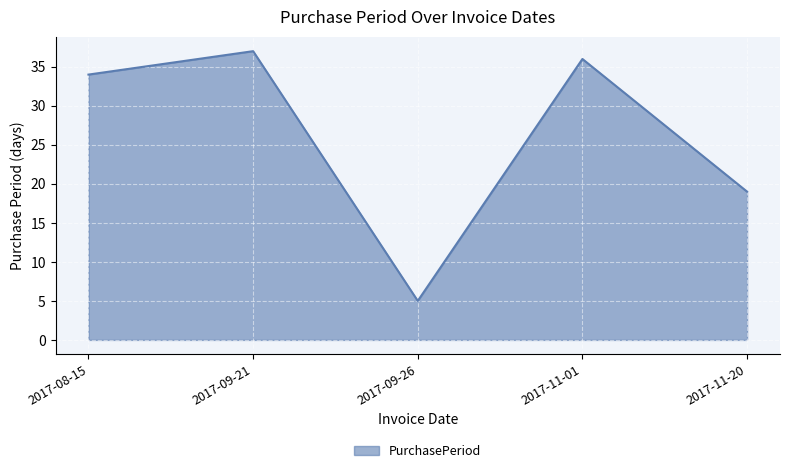

What is the smallest value displayed?

5